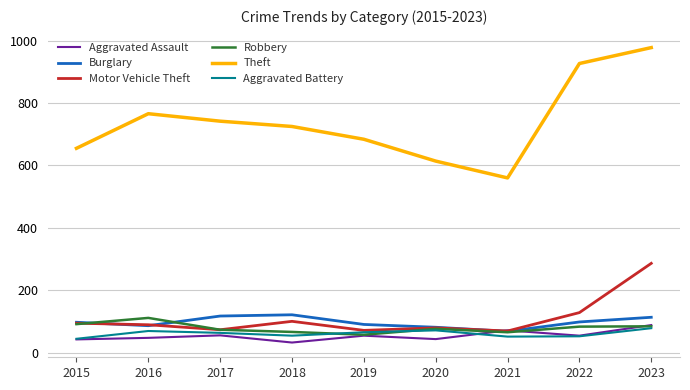

What are all the series names shown in the legend?

Aggravated Assault, Burglary, Motor Vehicle Theft, Robbery, Theft, Aggravated Battery